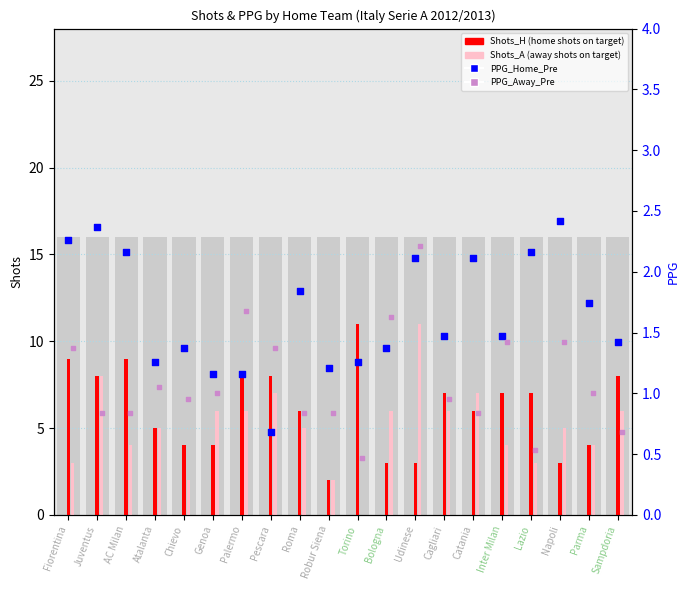

Is the value of PPG_Away_Pre at Chievo greater than the value of PPG_Home_Pre at AC Milan?

No